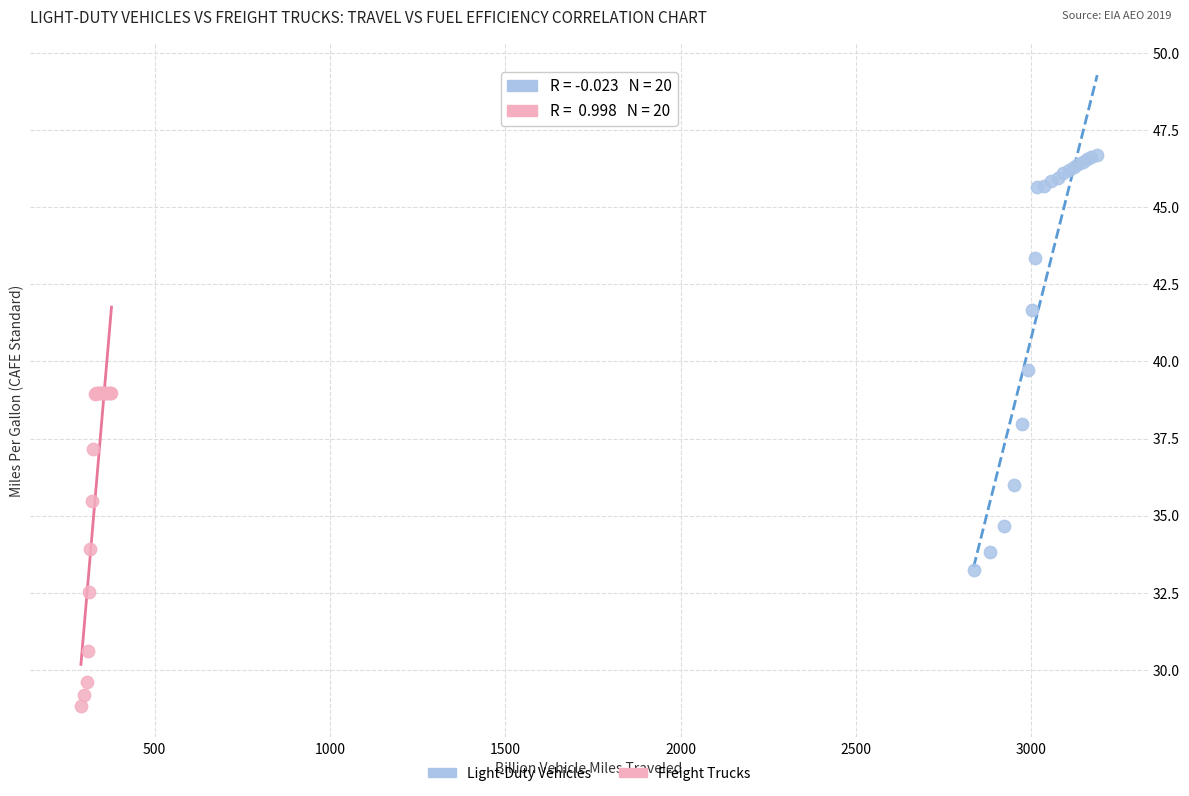

Which series reaches the minimum Y coordinate?

Freight Trucks